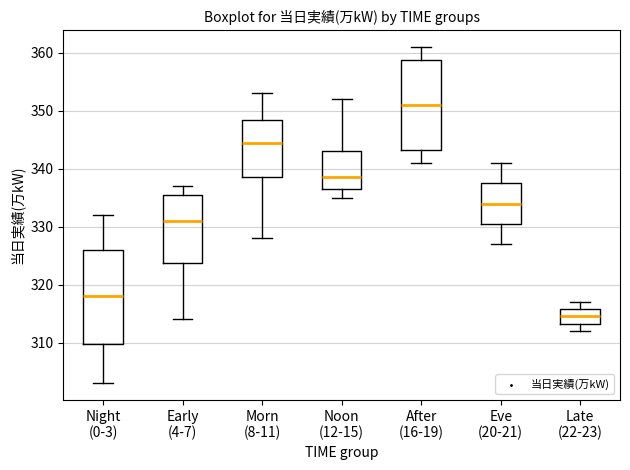

Where is the upper edge of the box for Late (22-23) on the y-axis? The values are not printed on the chart, so give them approximately, as read against the axis.

316